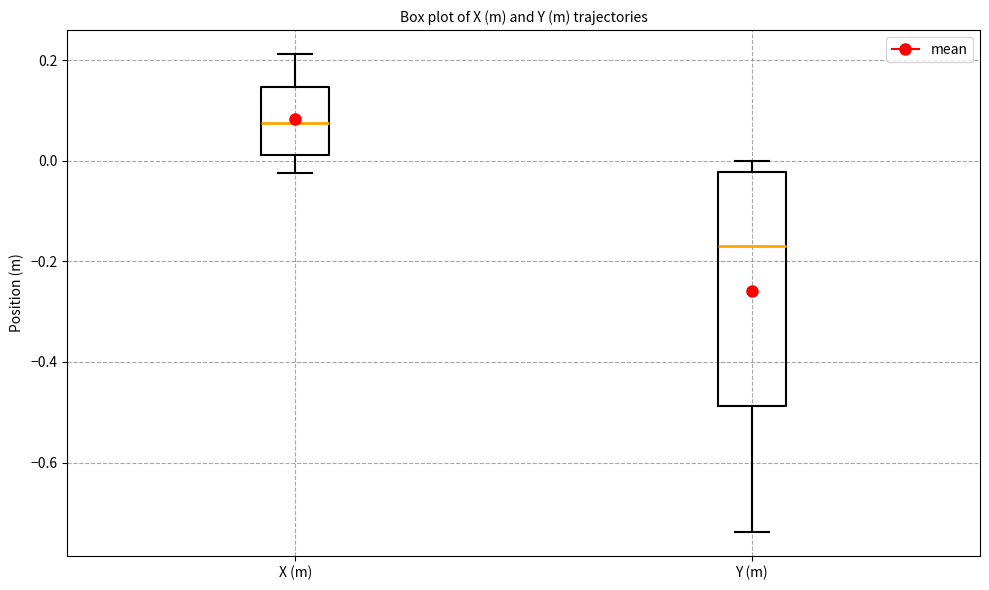

Reading left to right, transcribe this box plot: for each box, give where its median line is, the range the box spans, and where its two whiskers end, as read against the y-axis. The values are not printed on the chart, so give them approximately, as read against the axis.

X (m): median 0.08, box 0.02 to 0.14, whiskers -0.02 to 0.22
Y (m): median -0.16, box -0.48 to -0.02, whiskers -0.74 to 0.00